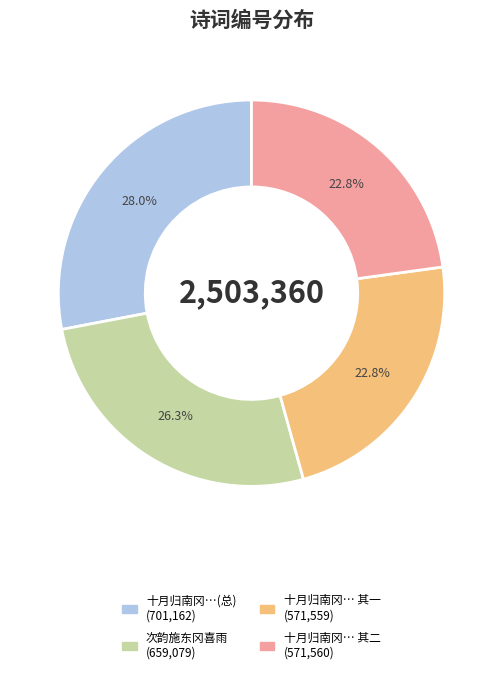

Is there any slice that represents more than half of the pie?

No